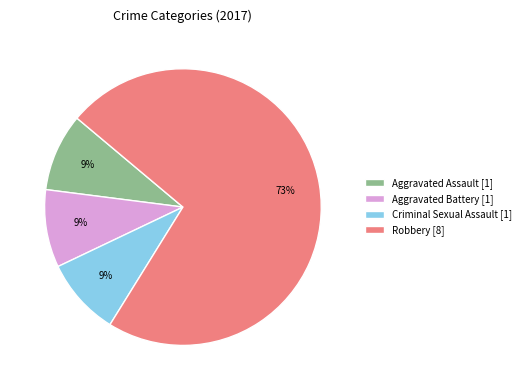

How many slices are in this pie chart?

4